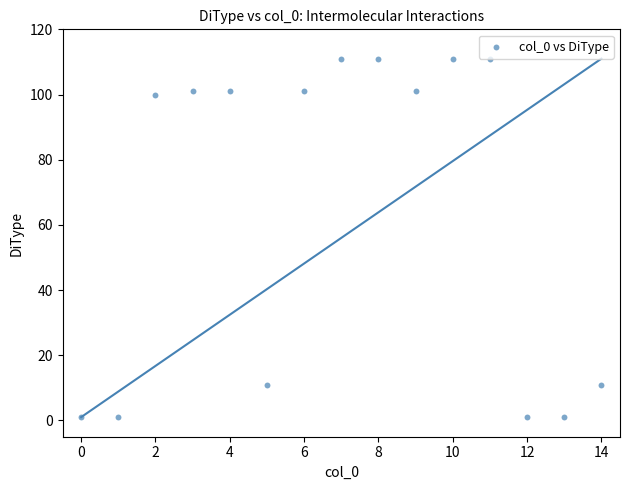

What is the range of Y values (max minus min)?

110